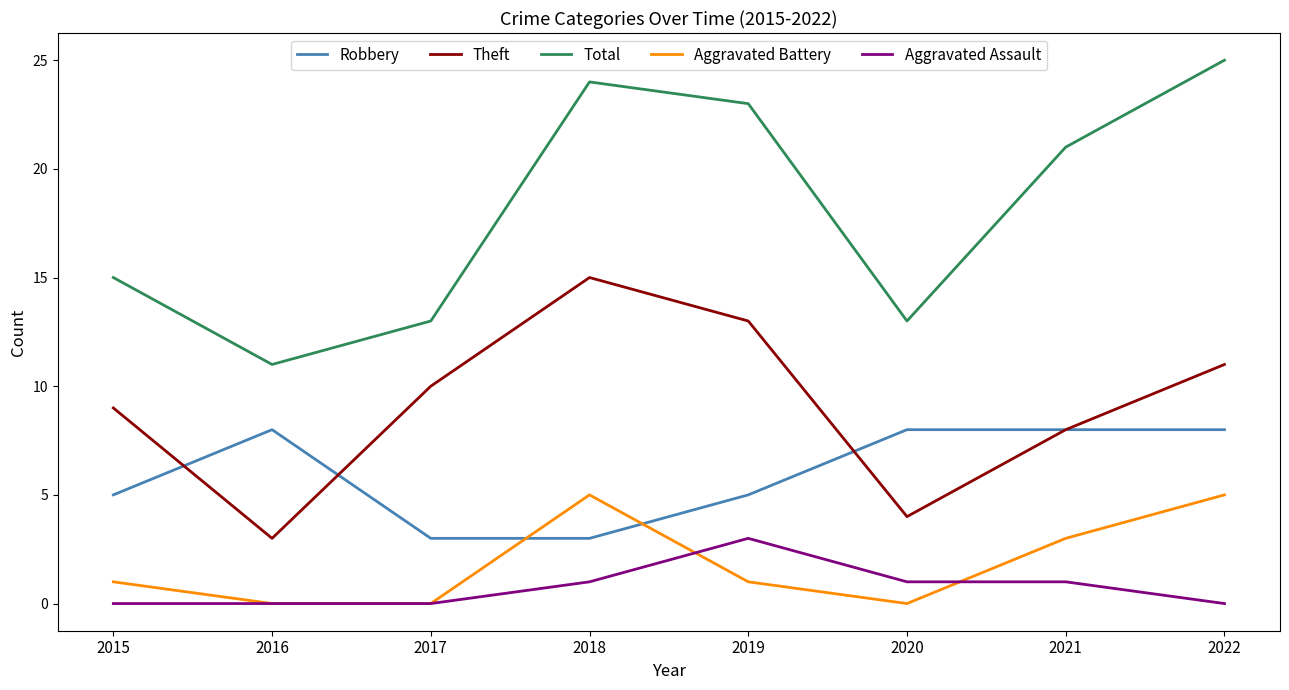

Reading left to right, what are all the values shown in this chart?

Robbery: 2015=5	2016=8	2017=3	2018=3	2019=5	2020=8	2021=8	2022=8
Theft: 2015=9	2016=3	2017=10	2018=15	2019=13	2020=4	2021=8	2022=11
Total: 2015=15	2016=11	2017=13	2018=24	2019=23	2020=13	2021=21	2022=25
Aggravated Battery: 2015=1	2016=0	2017=0	2018=5	2019=1	2020=0	2021=3	2022=5
Aggravated Assault: 2015=0	2016=0	2017=0	2018=1	2019=3	2020=1	2021=1	2022=0